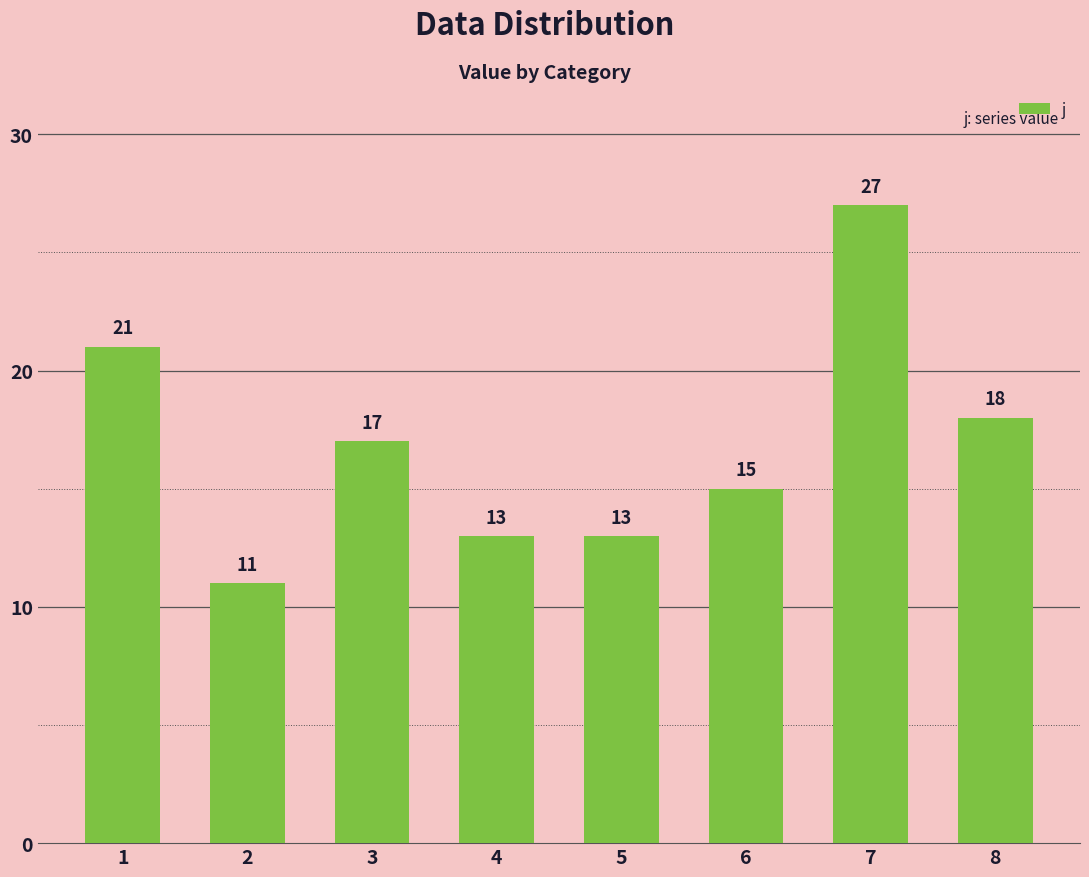

Reading right to left, extract all data points from this chart.

8=18	7=27	6=15	5=13	4=13	3=17	2=11	1=21